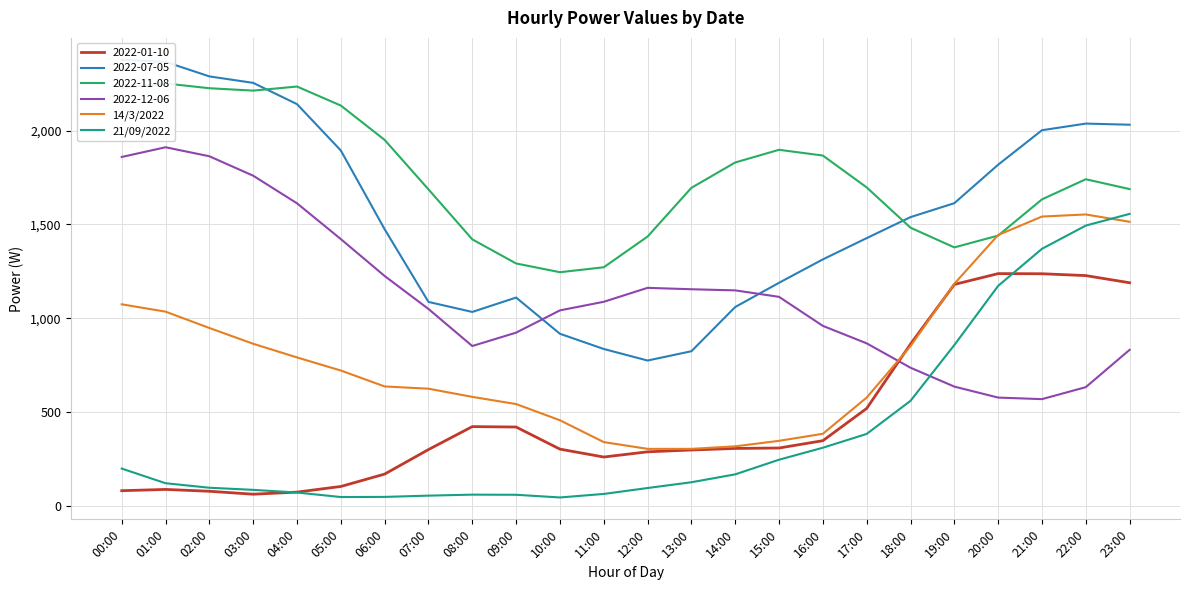

How many interior local valleys does the 21/09/2022 series have?

2